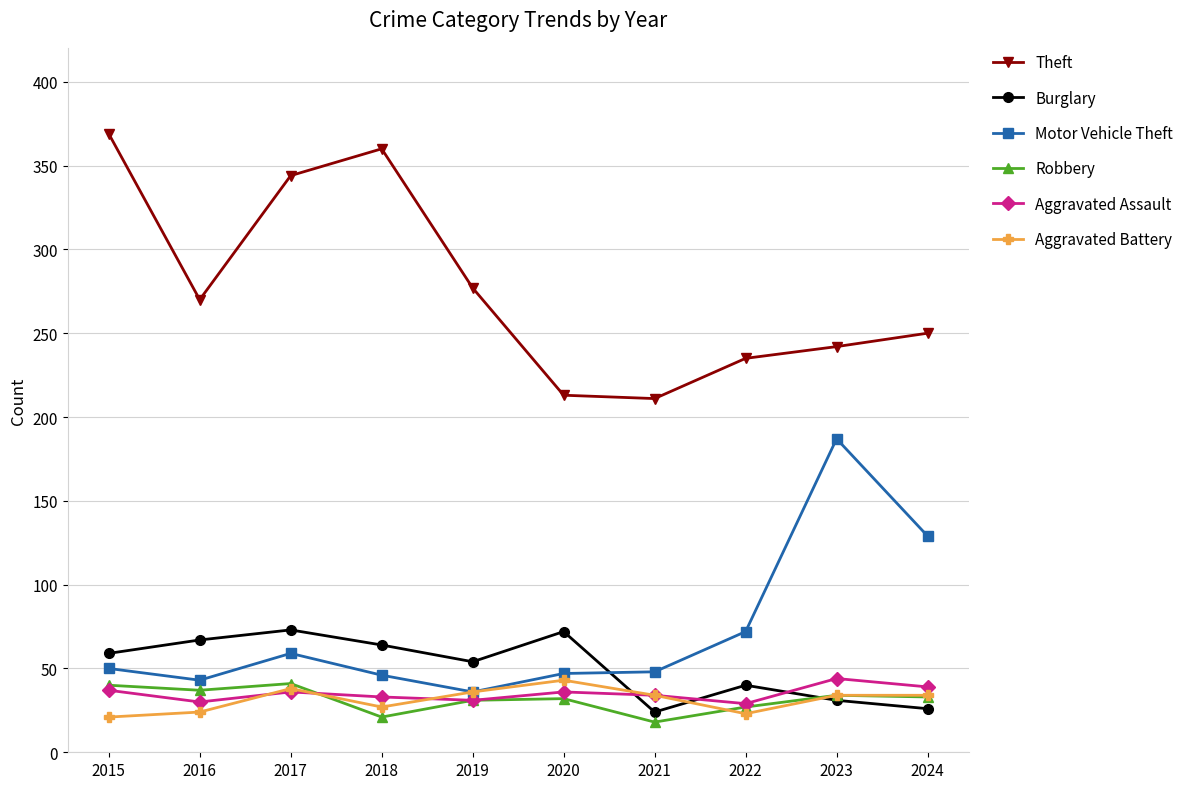

True or false: Aggravated Assault and Motor Vehicle Theft cross at least once.

False